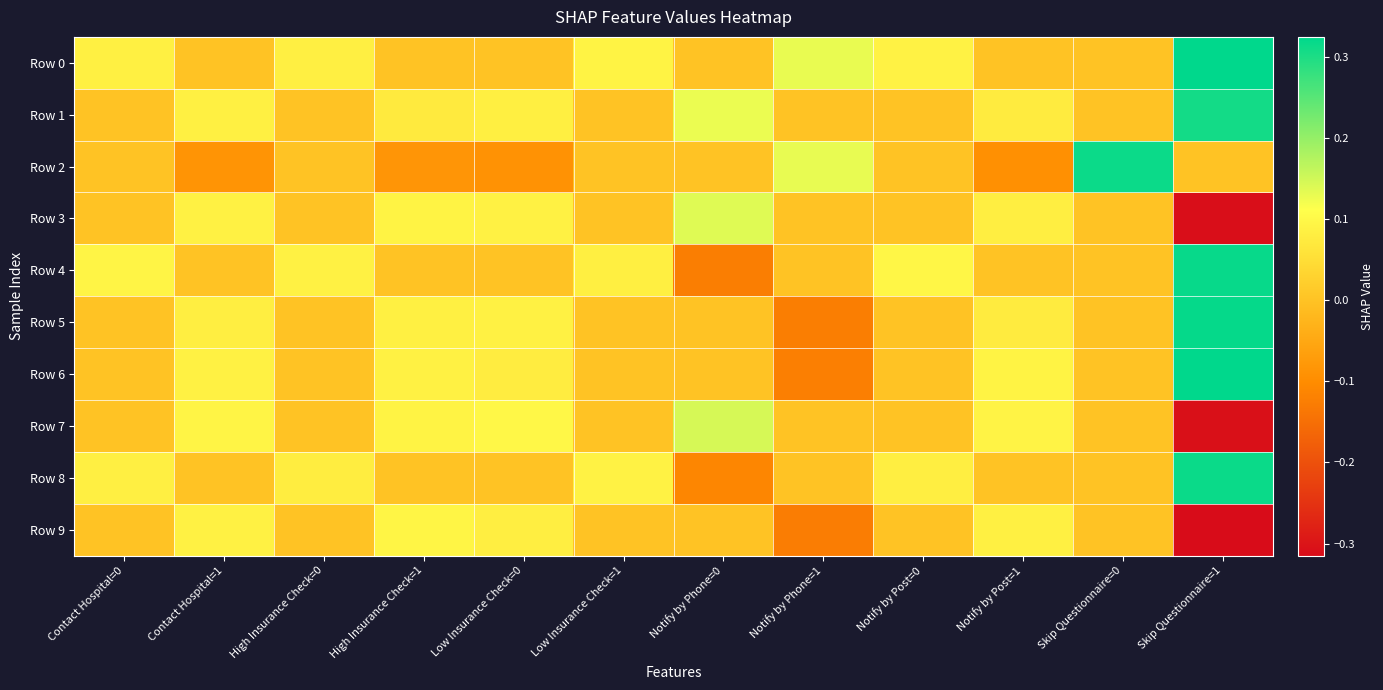

Reading right to left, what are all the values shown in this chart?

Row 0: Skip Questionnaire=1=0.3	Skip Questionnaire=0=0.0	Notify by Post=1=0.0	Notify by Post=0=0.1	Notify by Phone=1=0.1	Notify by Phone=0=0.0	Low Insurance Check=1=0.1	Low Insurance Check=0=0.0	High Insurance Check=1=0.0	High Insurance Check=0=0.1	Contact Hospital=1=0.0	Contact Hospital=0=0.1
Row 1: Skip Questionnaire=1=0.3	Skip Questionnaire=0=0.0	Notify by Post=1=0.1	Notify by Post=0=0.0	Notify by Phone=1=0.0	Notify by Phone=0=0.1	Low Insurance Check=1=0.0	Low Insurance Check=0=0.1	High Insurance Check=1=0.1	High Insurance Check=0=0.0	Contact Hospital=1=0.1	Contact Hospital=0=0.0
Row 2: Skip Questionnaire=1=0.0	Skip Questionnaire=0=0.3	Notify by Post=1=-0.1	Notify by Post=0=0.0	Notify by Phone=1=0.1	Notify by Phone=0=0.0	Low Insurance Check=1=0.0	Low Insurance Check=0=-0.1	High Insurance Check=1=-0.1	High Insurance Check=0=0.0	Contact Hospital=1=-0.1	Contact Hospital=0=0.0
Row 3: Skip Questionnaire=1=-0.3	Skip Questionnaire=0=0.0	Notify by Post=1=0.1	Notify by Post=0=0.0	Notify by Phone=1=0.0	Notify by Phone=0=0.1	Low Insurance Check=1=0.0	Low Insurance Check=0=0.1	High Insurance Check=1=0.1	High Insurance Check=0=0.0	Contact Hospital=1=0.1	Contact Hospital=0=0.0
Row 4: Skip Questionnaire=1=0.3	Skip Questionnaire=0=0.0	Notify by Post=1=0.0	Notify by Post=0=0.1	Notify by Phone=1=0.0	Notify by Phone=0=-0.1	Low Insurance Check=1=0.1	Low Insurance Check=0=0.0	High Insurance Check=1=0.0	High Insurance Check=0=0.1	Contact Hospital=1=0.0	Contact Hospital=0=0.1
Row 5: Skip Questionnaire=1=0.3	Skip Questionnaire=0=0.0	Notify by Post=1=0.1	Notify by Post=0=0.0	Notify by Phone=1=-0.1	Notify by Phone=0=0.0	Low Insurance Check=1=0.0	Low Insurance Check=0=0.1	High Insurance Check=1=0.1	High Insurance Check=0=0.0	Contact Hospital=1=0.1	Contact Hospital=0=0.0
Row 6: Skip Questionnaire=1=0.3	Skip Questionnaire=0=0.0	Notify by Post=1=0.1	Notify by Post=0=0.0	Notify by Phone=1=-0.1	Notify by Phone=0=0.0	Low Insurance Check=1=0.0	Low Insurance Check=0=0.1	High Insurance Check=1=0.1	High Insurance Check=0=0.0	Contact Hospital=1=0.1	Contact Hospital=0=0.0
Row 7: Skip Questionnaire=1=-0.3	Skip Questionnaire=0=0.0	Notify by Post=1=0.1	Notify by Post=0=0.0	Notify by Phone=1=0.0	Notify by Phone=0=0.1	Low Insurance Check=1=0.0	Low Insurance Check=0=0.1	High Insurance Check=1=0.1	High Insurance Check=0=0.0	Contact Hospital=1=0.1	Contact Hospital=0=0.0
Row 8: Skip Questionnaire=1=0.3	Skip Questionnaire=0=0.0	Notify by Post=1=0.0	Notify by Post=0=0.1	Notify by Phone=1=0.0	Notify by Phone=0=-0.1	Low Insurance Check=1=0.1	Low Insurance Check=0=0.0	High Insurance Check=1=0.0	High Insurance Check=0=0.1	Contact Hospital=1=0.0	Contact Hospital=0=0.1
Row 9: Skip Questionnaire=1=-0.3	Skip Questionnaire=0=0.0	Notify by Post=1=0.1	Notify by Post=0=0.0	Notify by Phone=1=-0.1	Notify by Phone=0=0.0	Low Insurance Check=1=0.0	Low Insurance Check=0=0.1	High Insurance Check=1=0.1	High Insurance Check=0=0.0	Contact Hospital=1=0.1	Contact Hospital=0=0.0